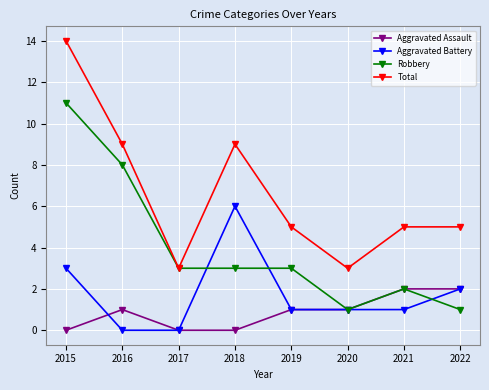

What is the sum of all Aggravated Assault values?

7